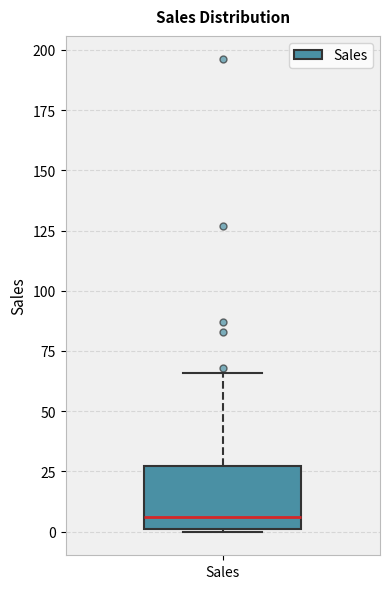

Where does the median line of the box for Sales sit on the y-axis? The values are not printed on the chart, so give them approximately, as read against the axis.

5